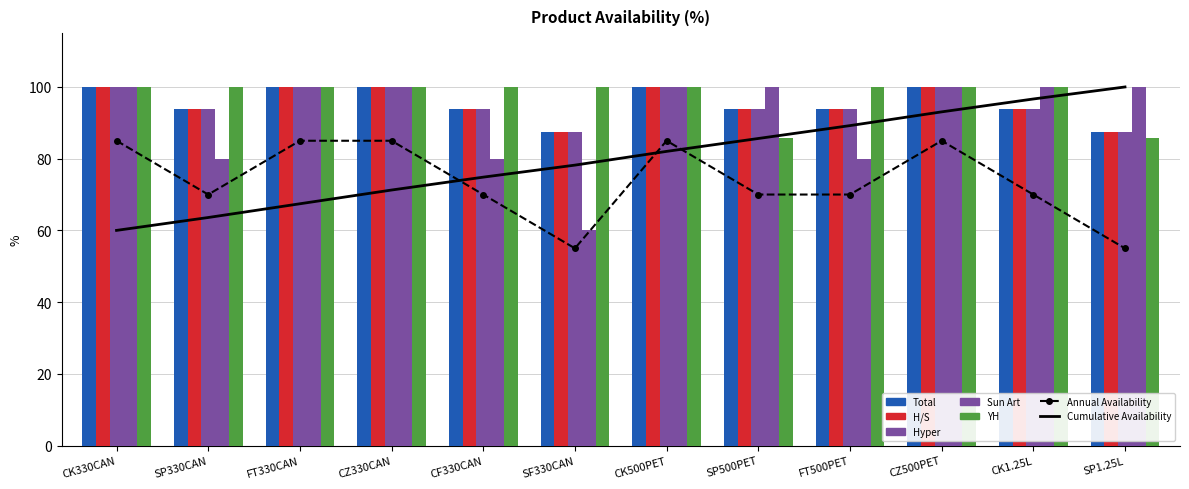

Which series has the largest range (max minus min)?

Sun Art